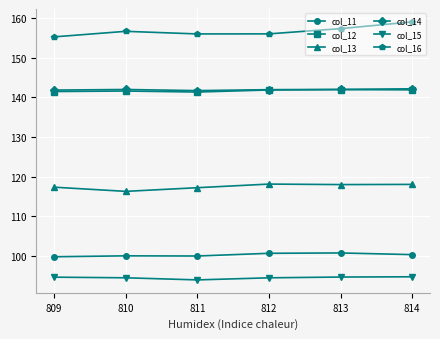

Between 811 and 813, which series saw the biggest shift?

col_16